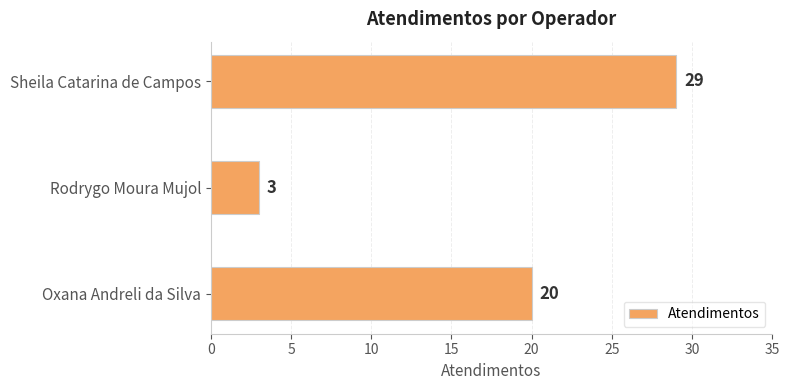

Reading bottom to top, transcribe all the data shown in this chart.

20	3	29